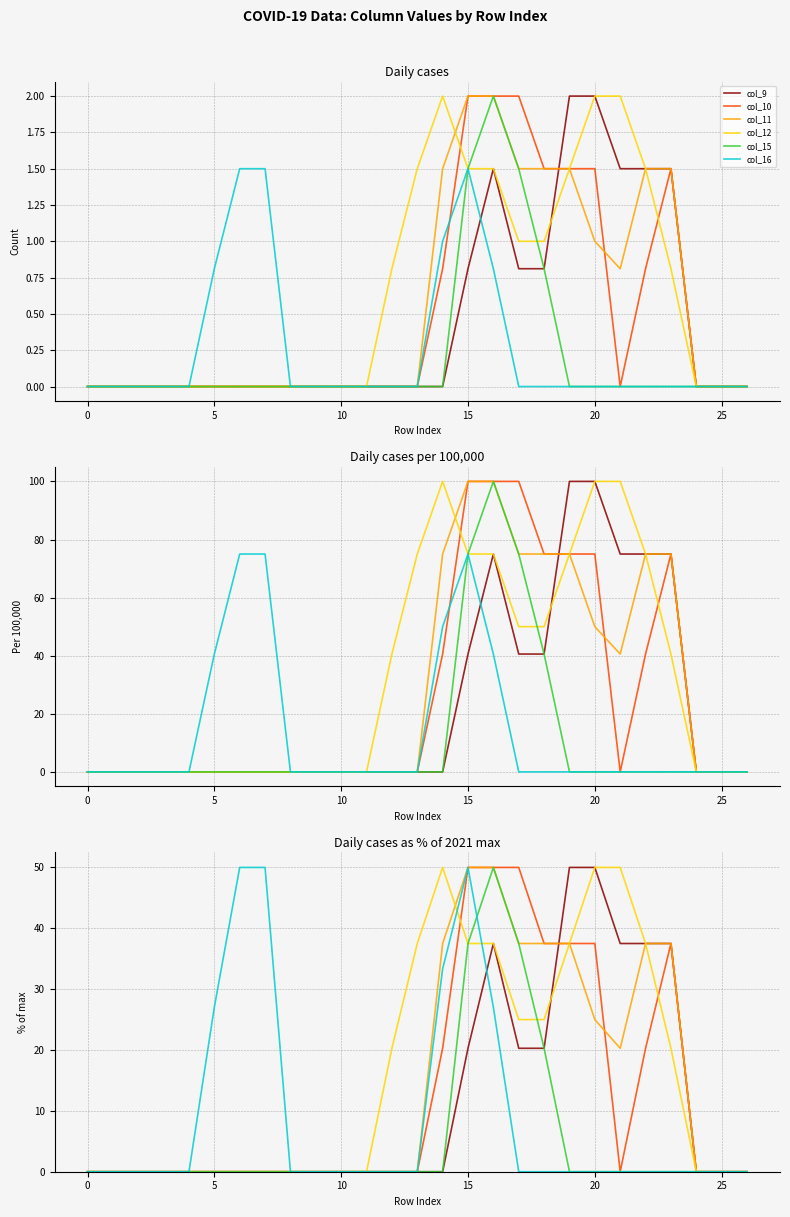

True or false: col_15 has more than 0 interior local peaks.

True